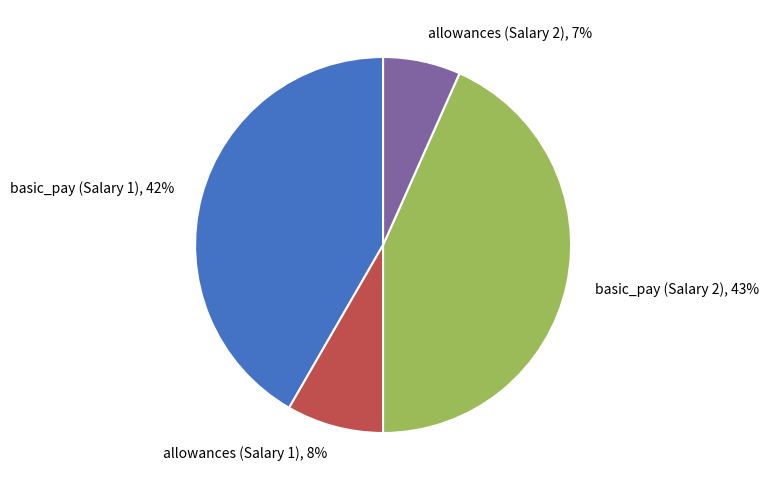

Do basic_pay (Salary 1), 42% and allowances (Salary 2), 7% together represent more than half of the pie?

No